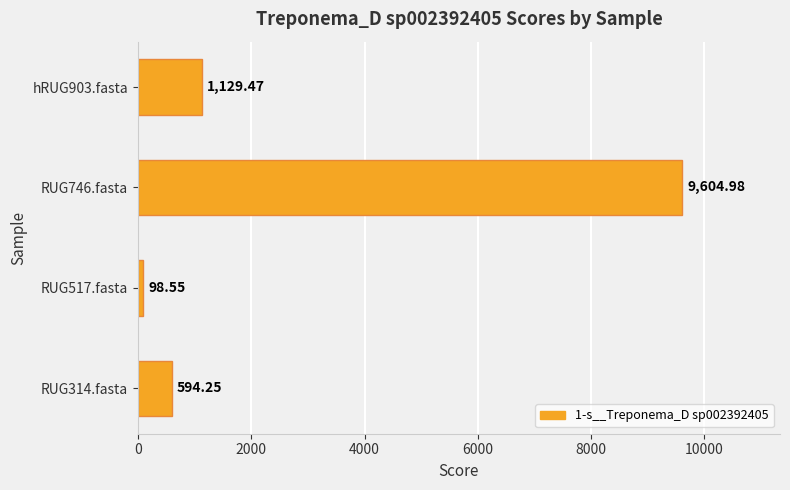

What is the maximum value shown in the chart?

9605.0